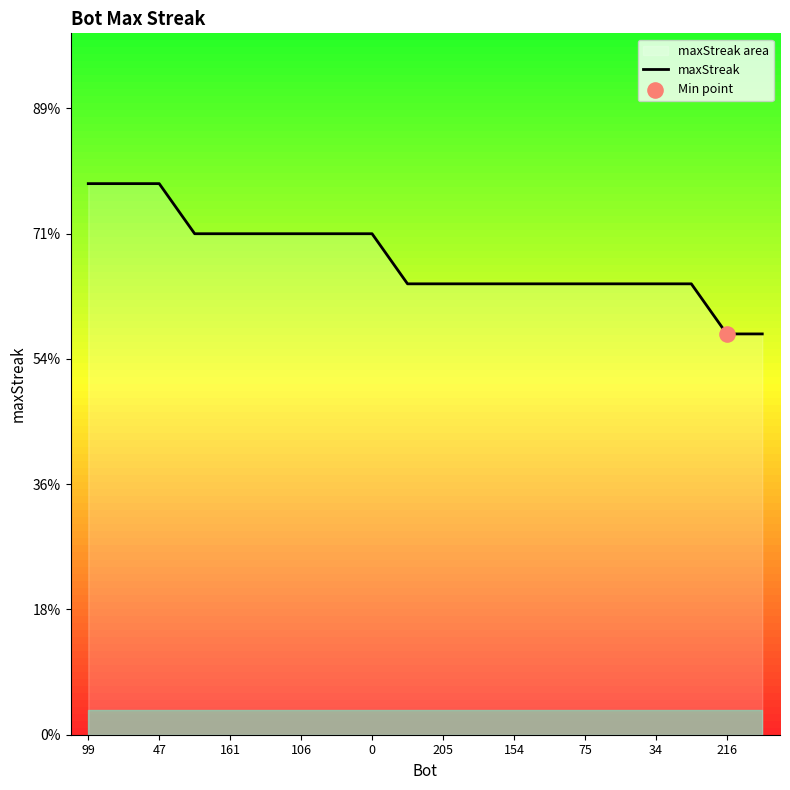

Between 47 and 216, which is larger?

47